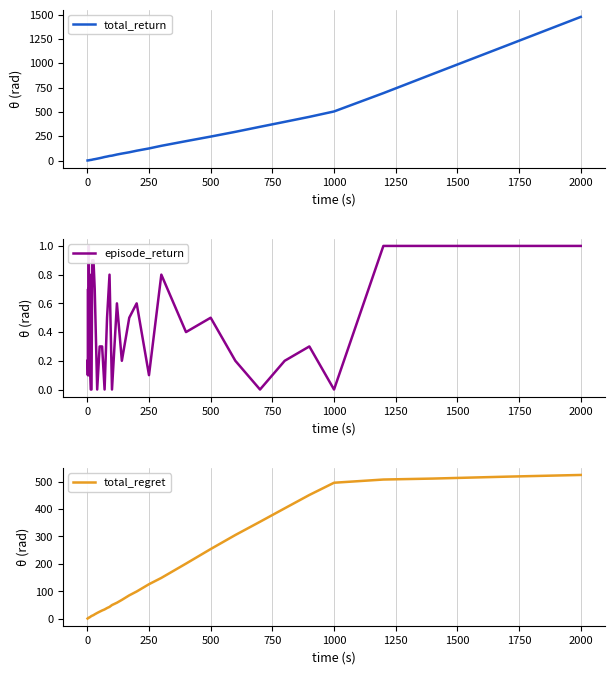

At which label is total_regret closest to 262?

500